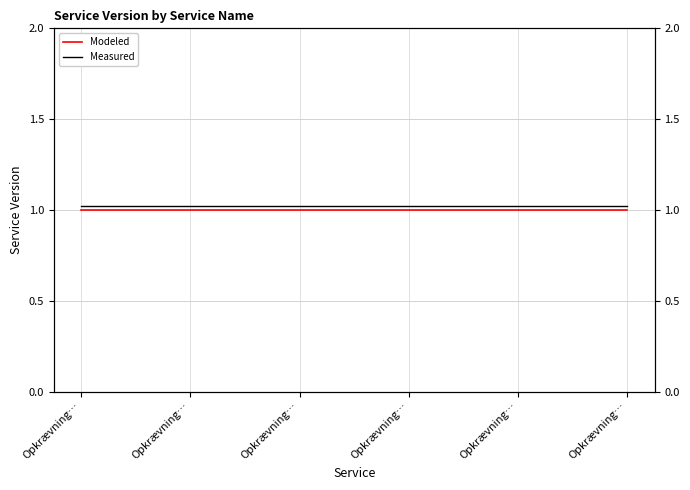

What are all the series names shown in the legend?

Modeled, Measured